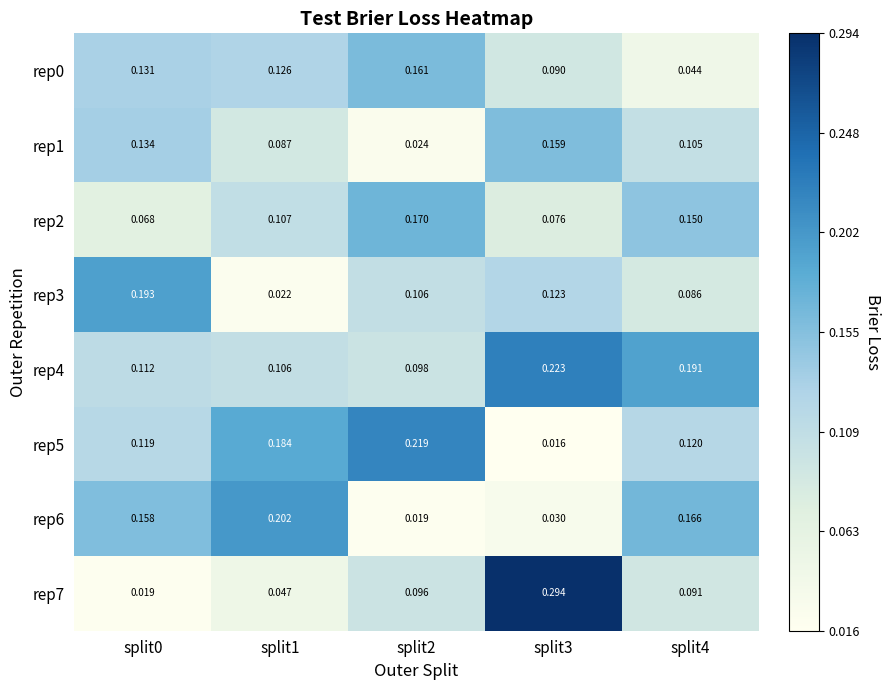

What is the total value across all series at split4?

1.0